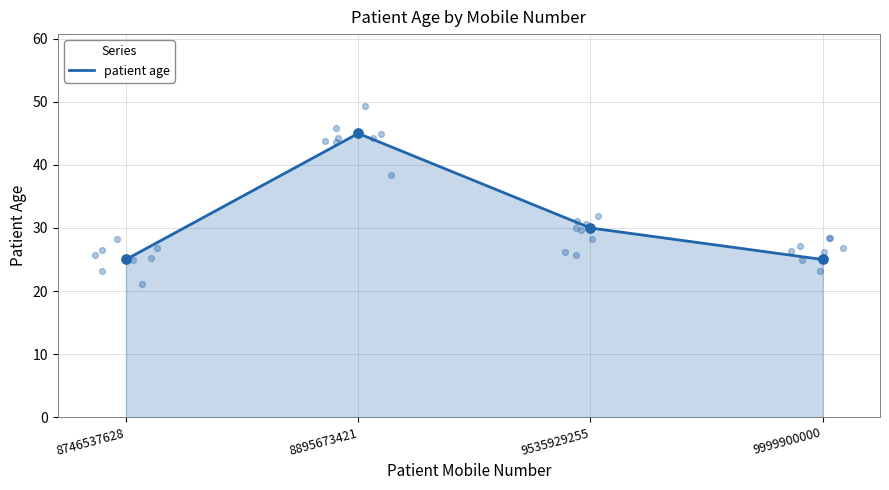

What is the change in value from 9535929255 to 9999900000?

-5